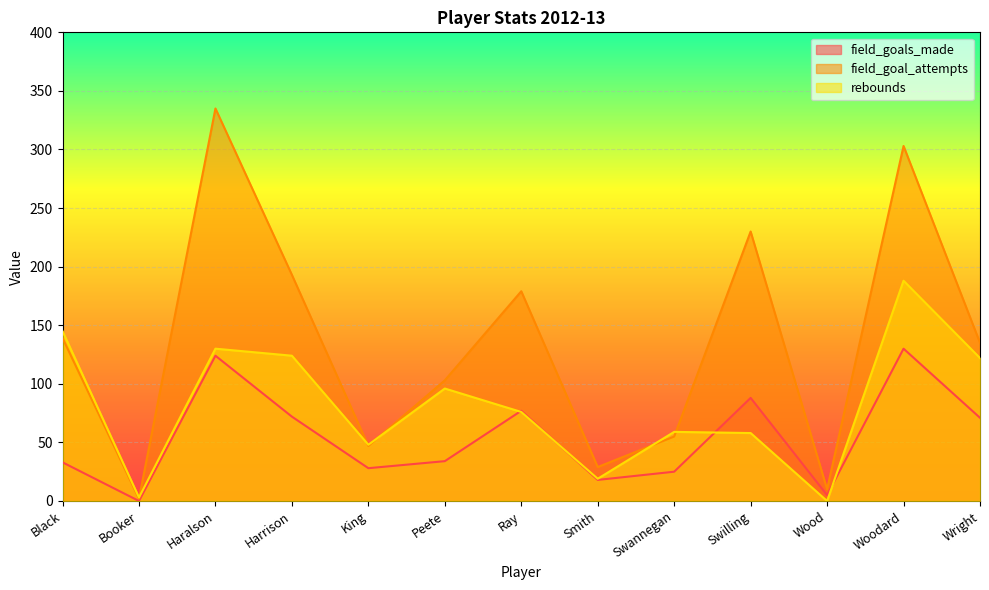

Reading left to right, what are all the values shown in this chart?

field_goals_made: 33	0	124	72	28	34	77	18	25	88	5	130	71
field_goal_attempts: 139	2	335	193	47	103	179	29	55	230	10	303	135
rebounds: 145	3	130	124	48	96	76	19	59	58	0	188	122